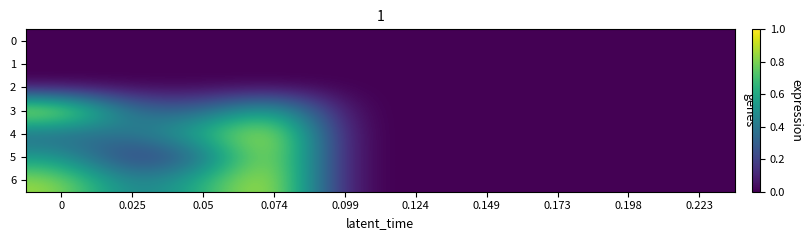

Reading left to right, list all the values displayed in this chart.

0: 0=0.0	0.025=0.0	0.05=0.0	0.074=0.0	0.099=0.0	0.124=0.0	0.149=0.0	0.173=0.0	0.198=0.0	0.223=0.0
1: 0=0.0	0.025=0.0	0.05=0.0	0.074=0.0	0.099=0.0	0.124=0.0	0.149=0.0	0.173=0.0	0.198=0.0	0.223=0.0
2: 0=0.0	0.025=0.0	0.05=0.0	0.074=0.0	0.099=0.0	0.124=0.0	0.149=0.0	0.173=0.0	0.198=0.0	0.223=0.0
3: 0=1.0	0.025=0.3	0.05=0.3	0.074=0.7	0.099=0.0	0.124=0.0	0.149=0.0	0.173=0.0	0.198=0.0	0.223=0.0
4: 0=0.3	0.025=0.4	0.05=0.6	0.074=1.0	0.099=0.0	0.124=0.0	0.149=0.0	0.173=0.0	0.198=0.0	0.223=0.0
5: 0=0.5	0.025=0.1	0.05=0.3	0.074=1.0	0.099=0.0	0.124=0.0	0.149=0.0	0.173=0.0	0.198=0.0	0.223=0.0
6: 0=0.9	0.025=0.4	0.05=0.6	0.074=1.0	0.099=0.0	0.124=0.0	0.149=0.0	0.173=0.0	0.198=0.0	0.223=0.0